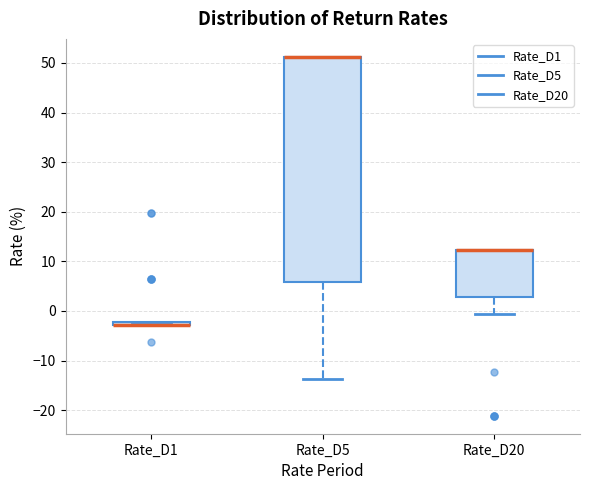

Where is the upper edge of the box for Rate_D5 on the y-axis? The values are not printed on the chart, so give them approximately, as read against the axis.

51